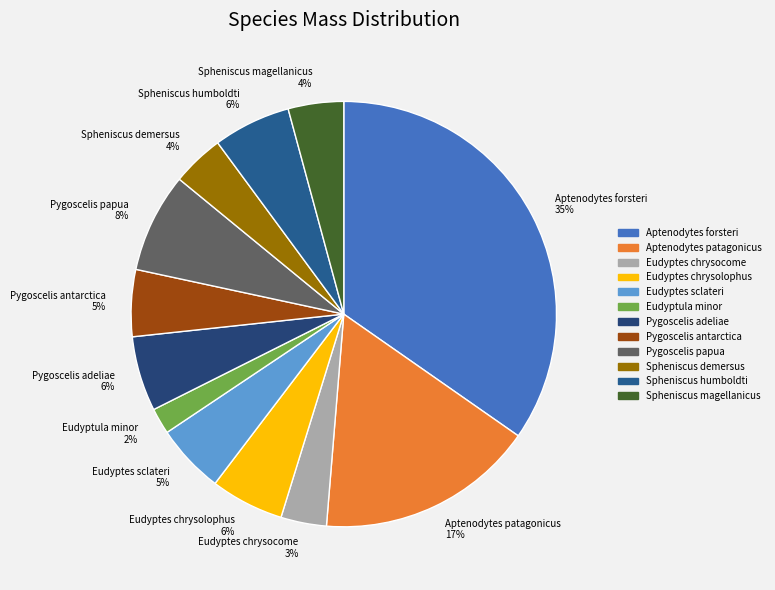

Combined, do Spheniscus demersus and Spheniscus humboldti account for over 50%?

No